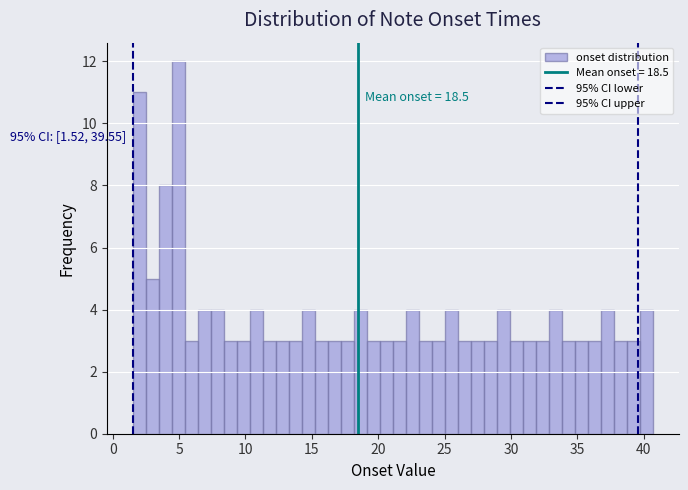

Around what value on the x-axis is the tallest bar? Give the approximate position of its centre, as read against the axis.

5.0